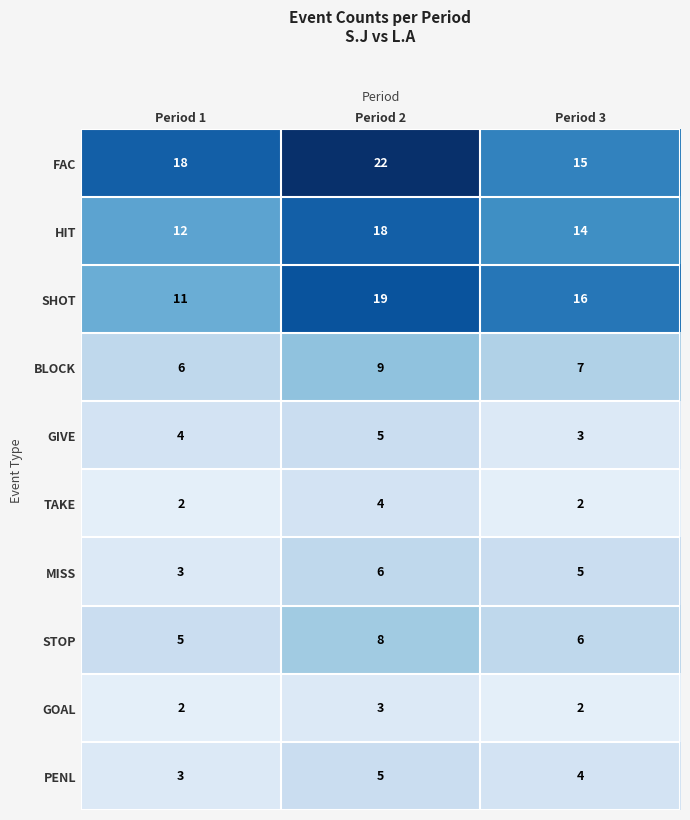

The MISS series shows 3 at Period 1. True or false?

True